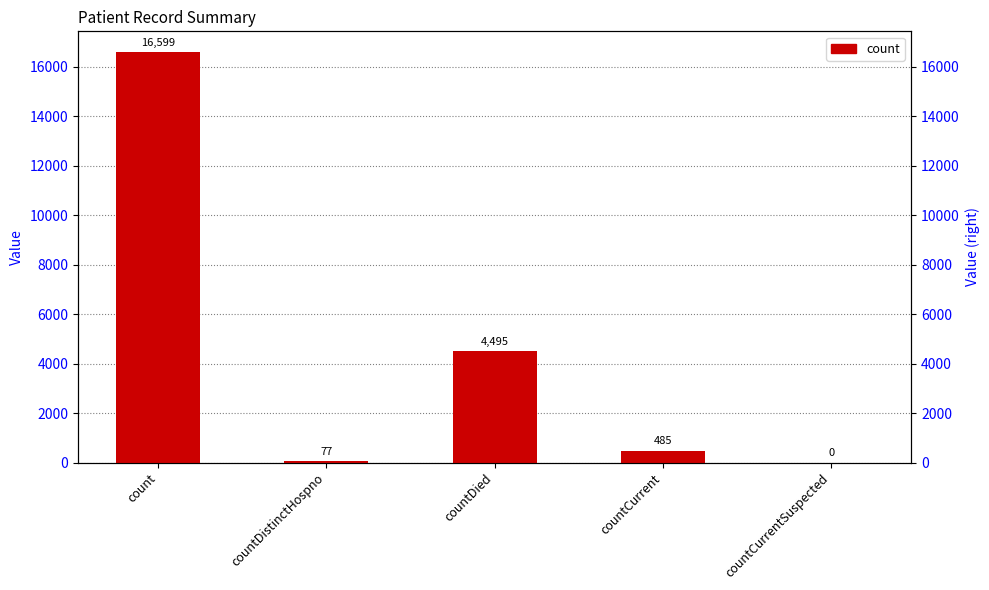

Which category has the lowest value across all series?

countCurrentSuspected